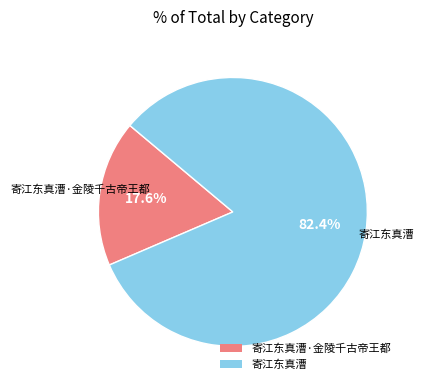

The 寄江东真漕·金陵千古帝王都 slice represents 12% of the pie. True or false?

False